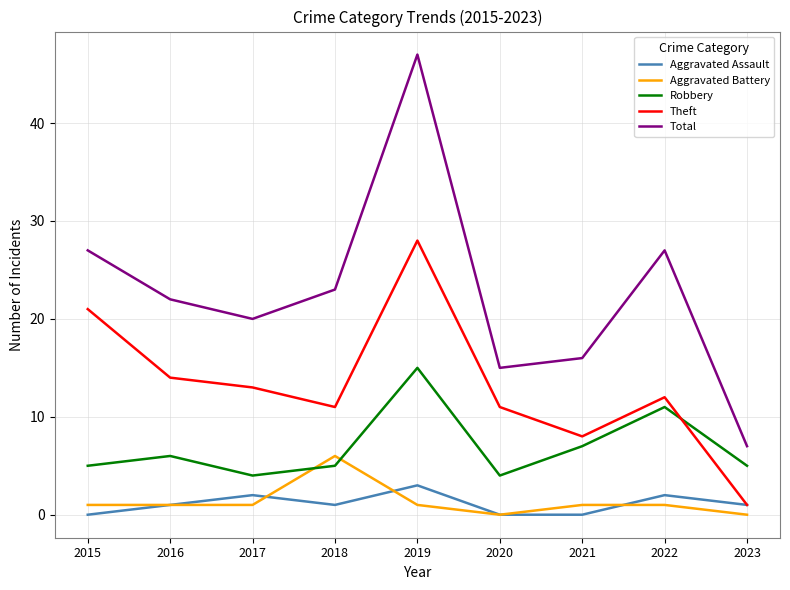

True or false: Theft has a value of 14 at 2016.

True